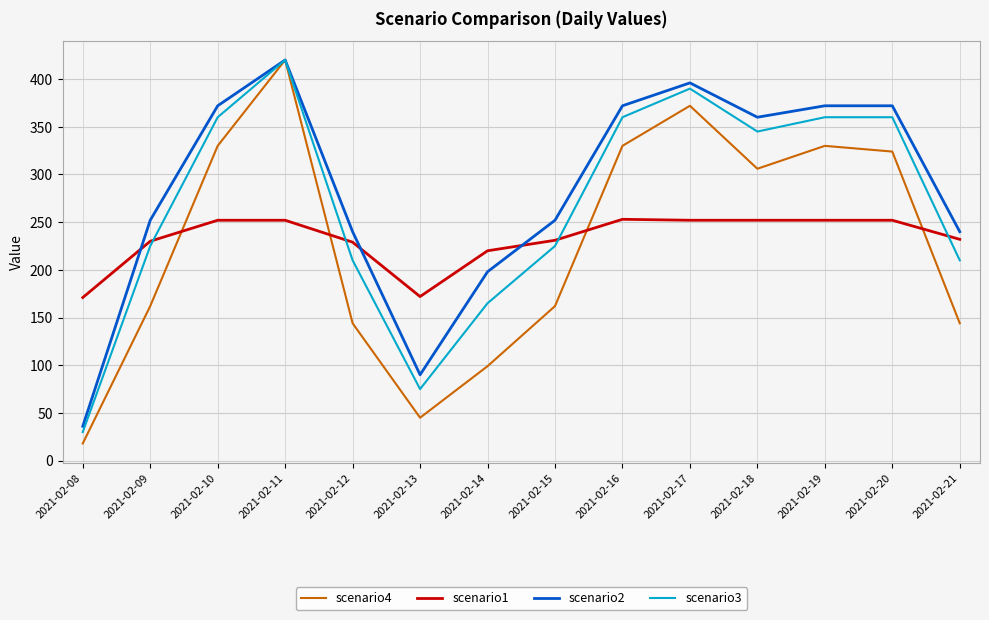

How many lines are shown in the chart?

4